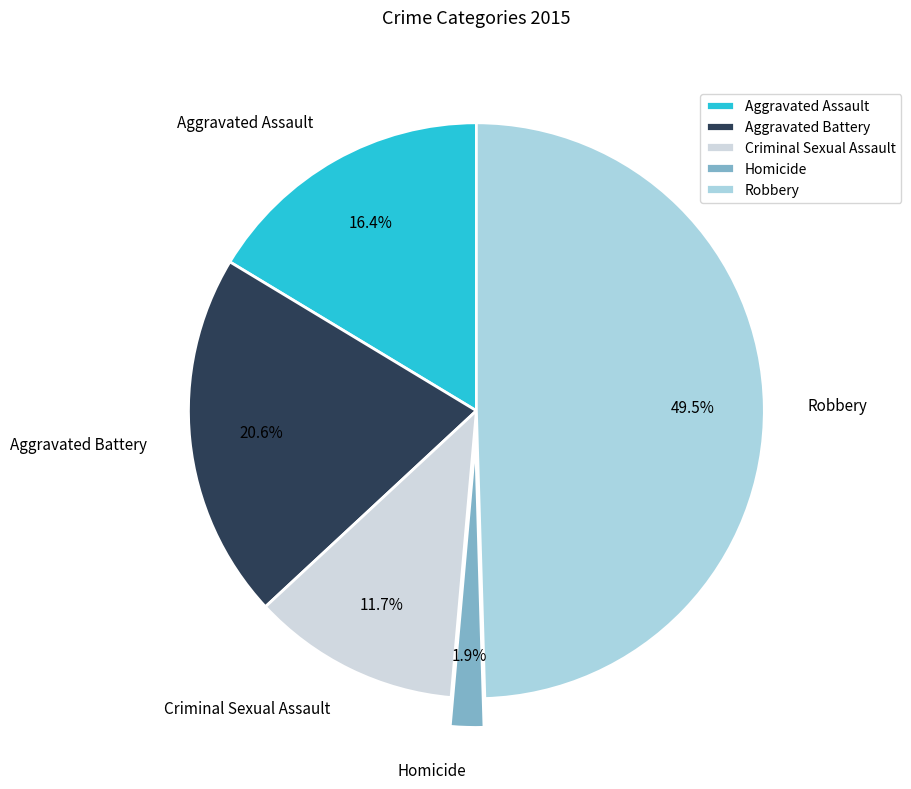

Rank the categories by value from lowest to highest.

Homicide, Criminal Sexual Assault, Aggravated Assault, Aggravated Battery, Robbery